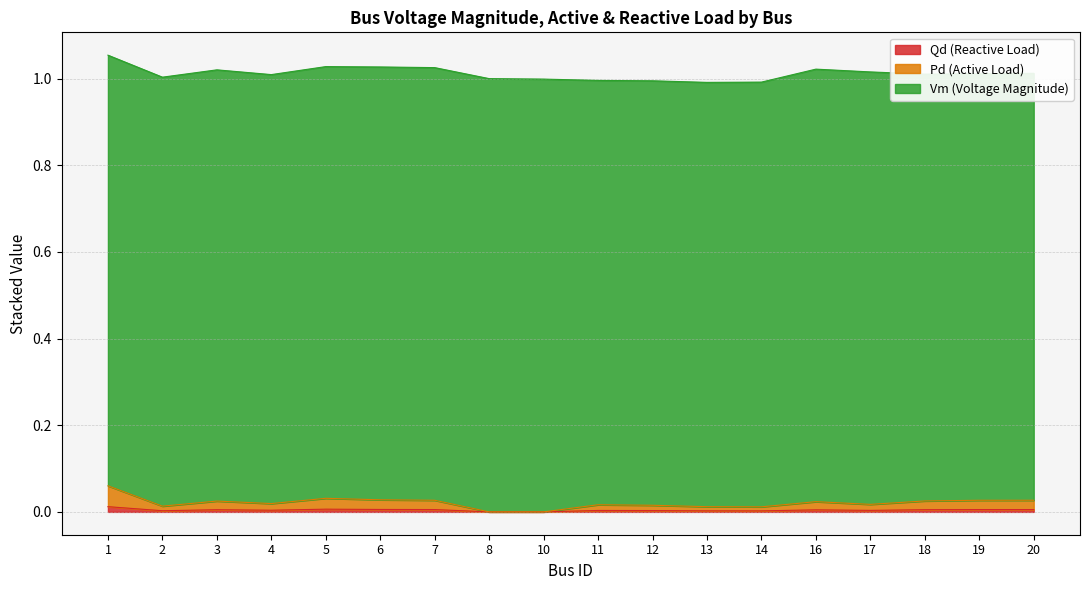

At which category does Qd reach its first local peak?

3